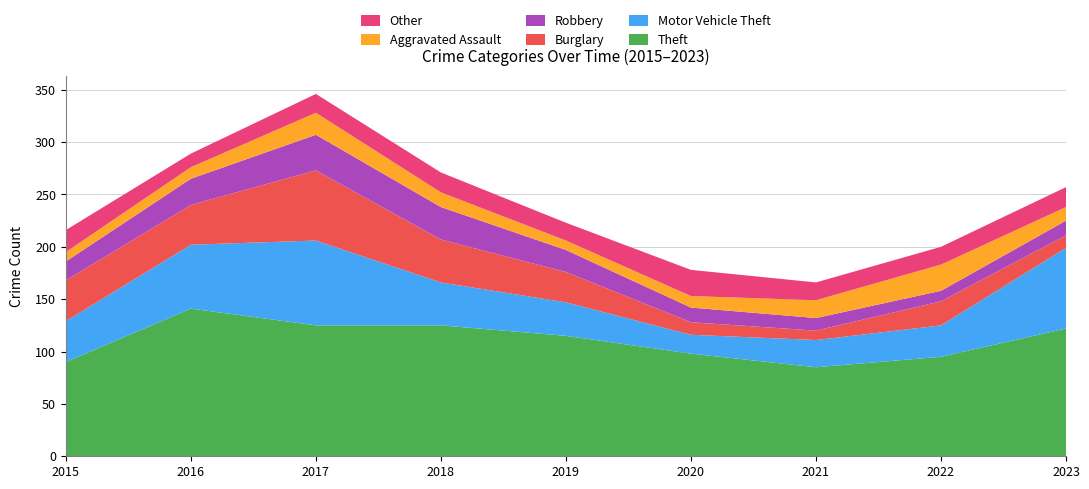

Reading left to right, extract all data points from this chart.

Theft: 90	141	125	125	115	98	85	95	122
Motor Vehicle Theft: 39	61	81	41	32	18	26	30	77
Burglary: 39	38	67	41	29	12	9	23	12
Robbery: 18	25	34	31	21	14	12	10	14
Aggravated Assault: 9	11	21	14	9	11	17	25	13
Other: 21	13	18	19	17	25	17	17	19